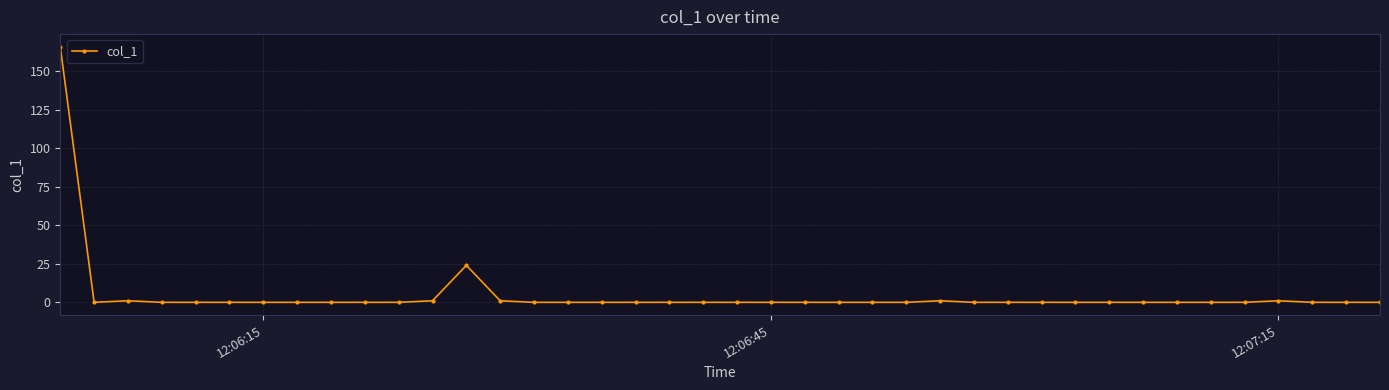

What is the difference between the maximum and minimum values?

165.8